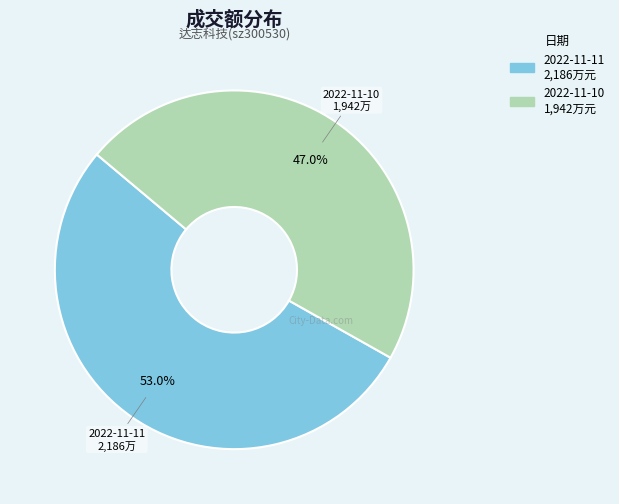

What percentage is the 2022-11-11 slice, to the nearest percent?

53%